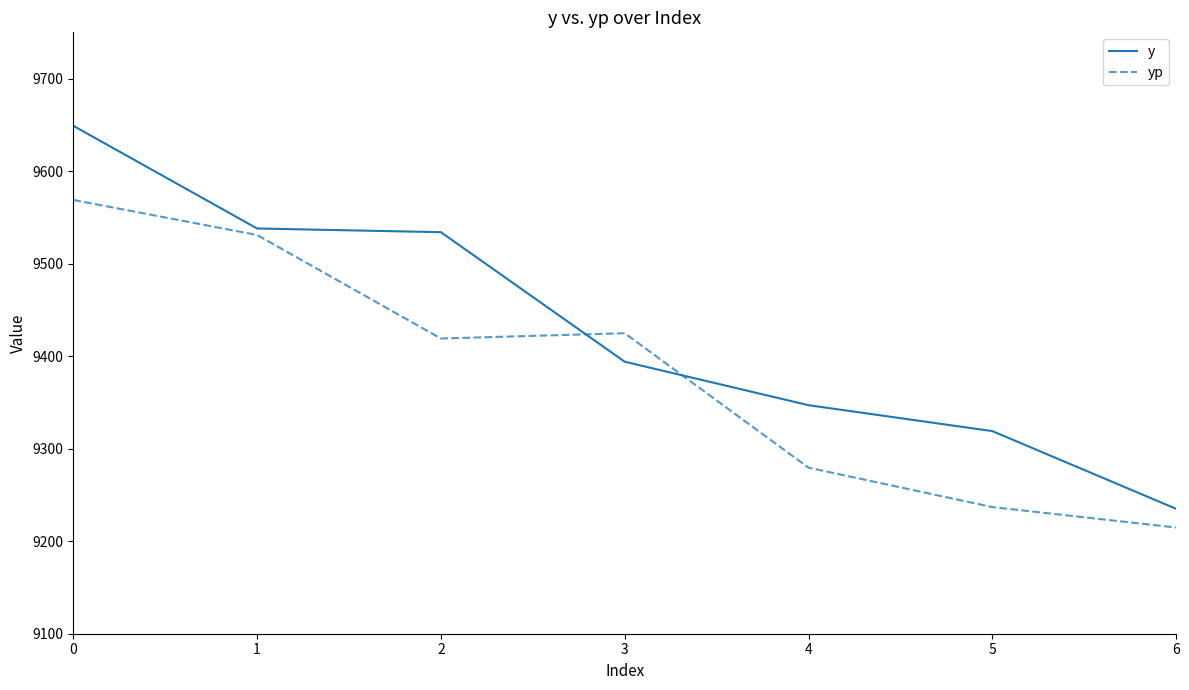

Is it true that yp equals 9568.8 at 0?

True